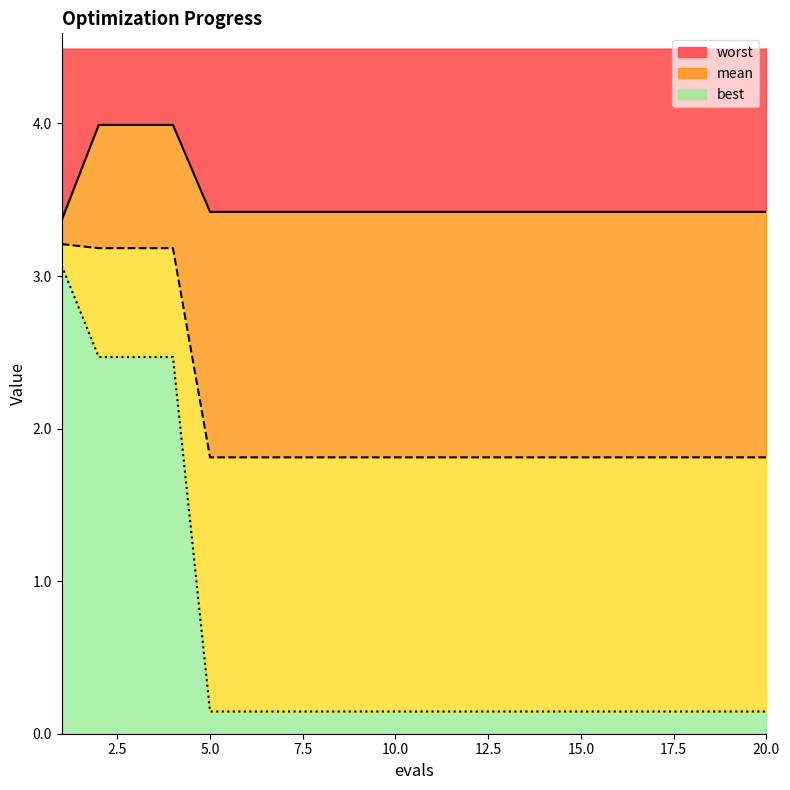

List the series in order of their peak value, lowest first.

best, mean, worst